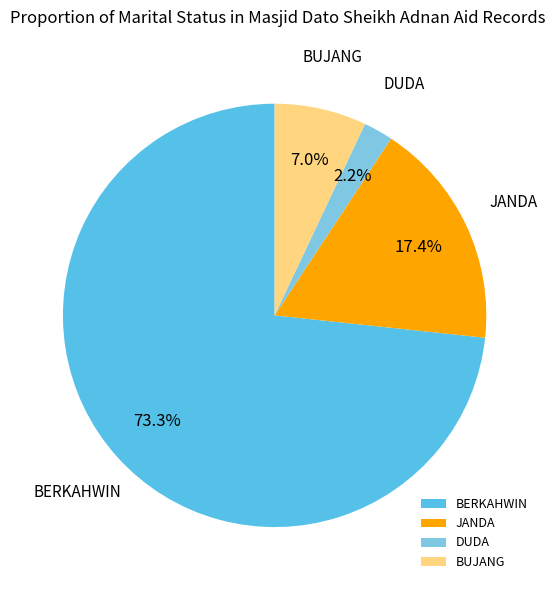

What percentage is NOT represented by BUJANG?

93.0%